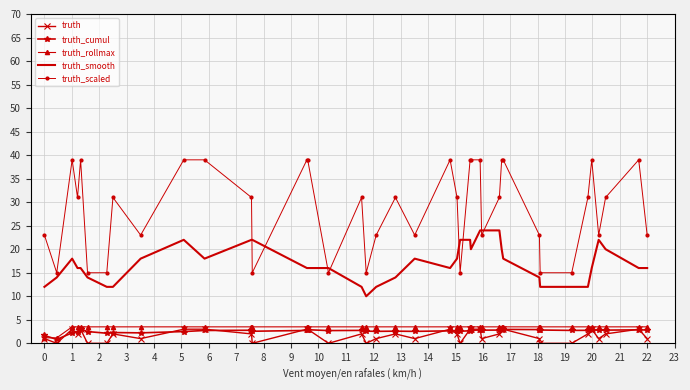

Which series has the largest total across all categories?

truth_scaled